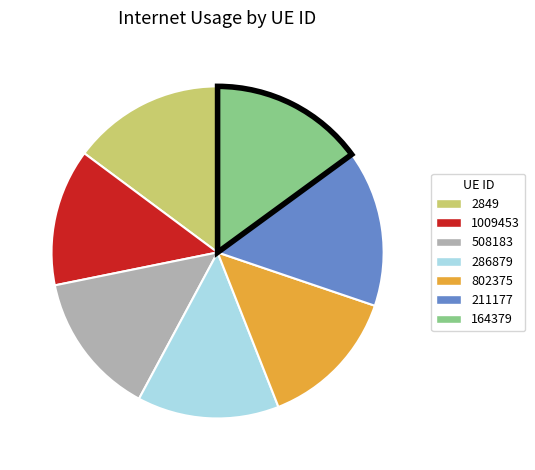

Which has a higher value, 508183 or 2849?

2849